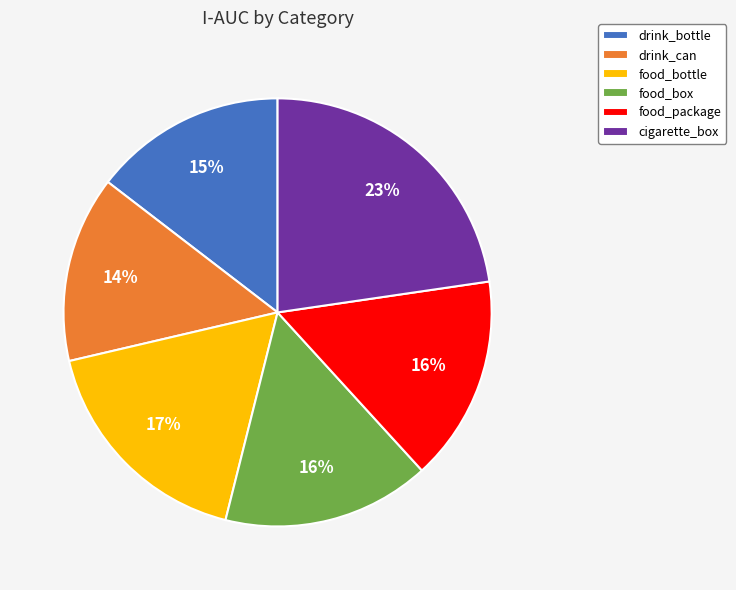

True or false: drink_can accounts for 1% of the total.

False